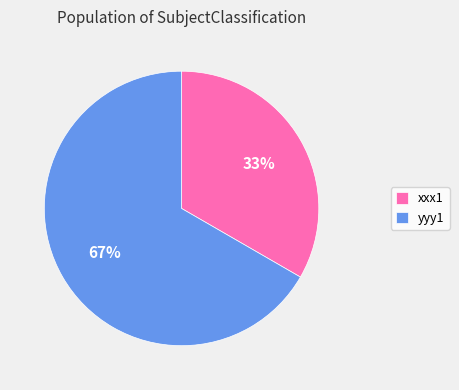

Does any single category account for the majority?

Yes